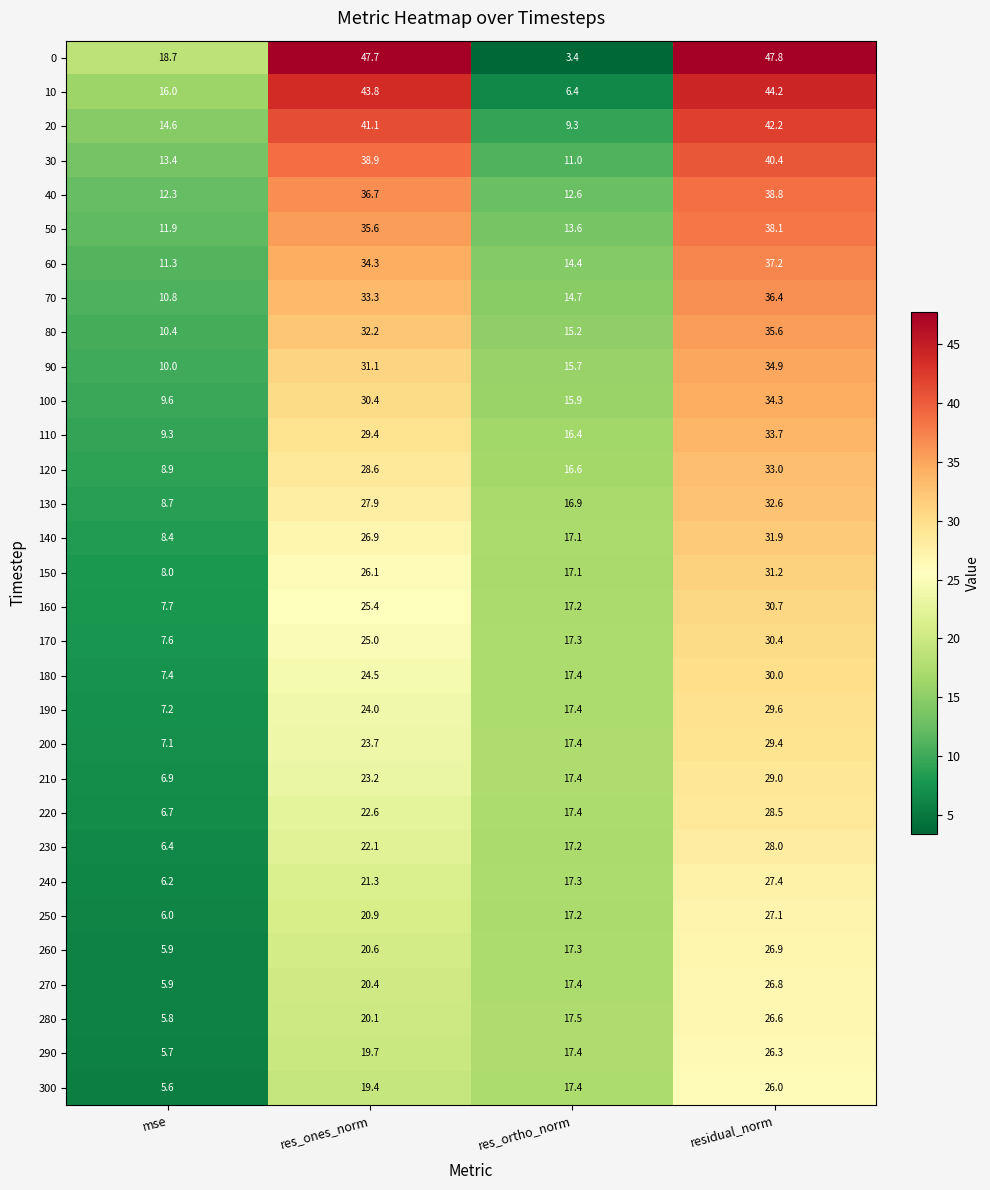

What is the minimum value shown in the chart?

3.4